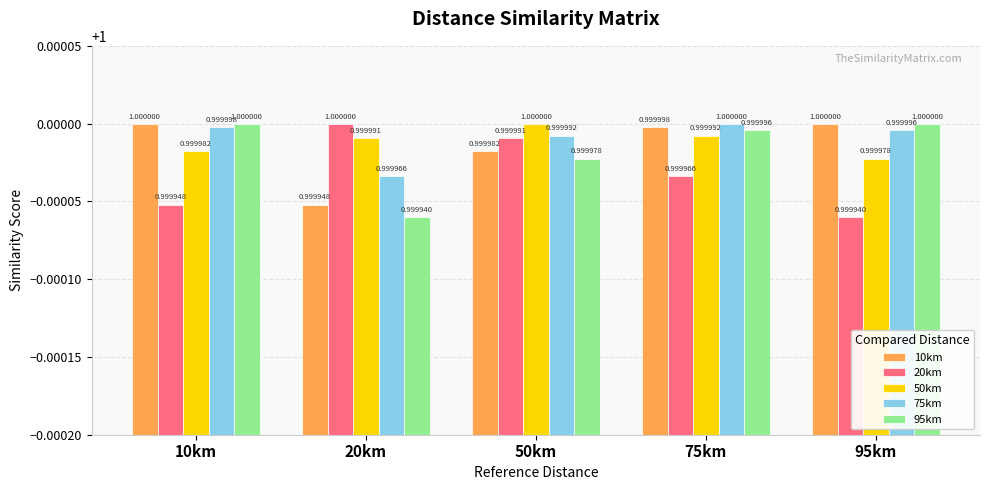

What is the minimum value shown in the chart?

1.0